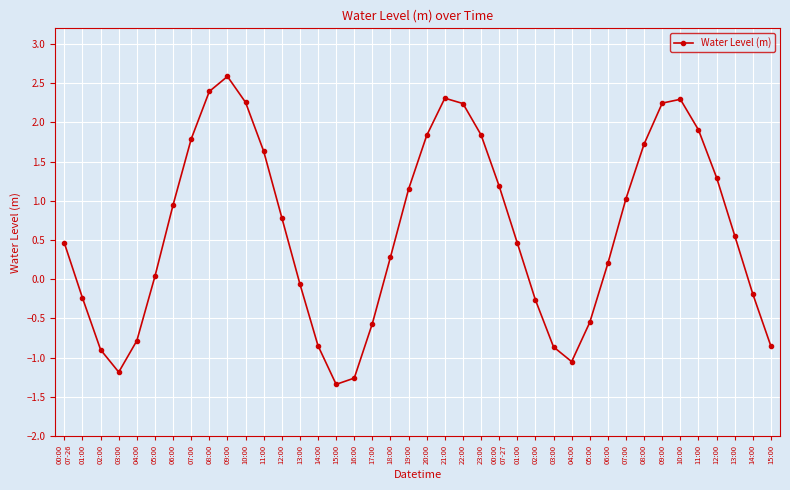

Count the number of data series in this chart.

1